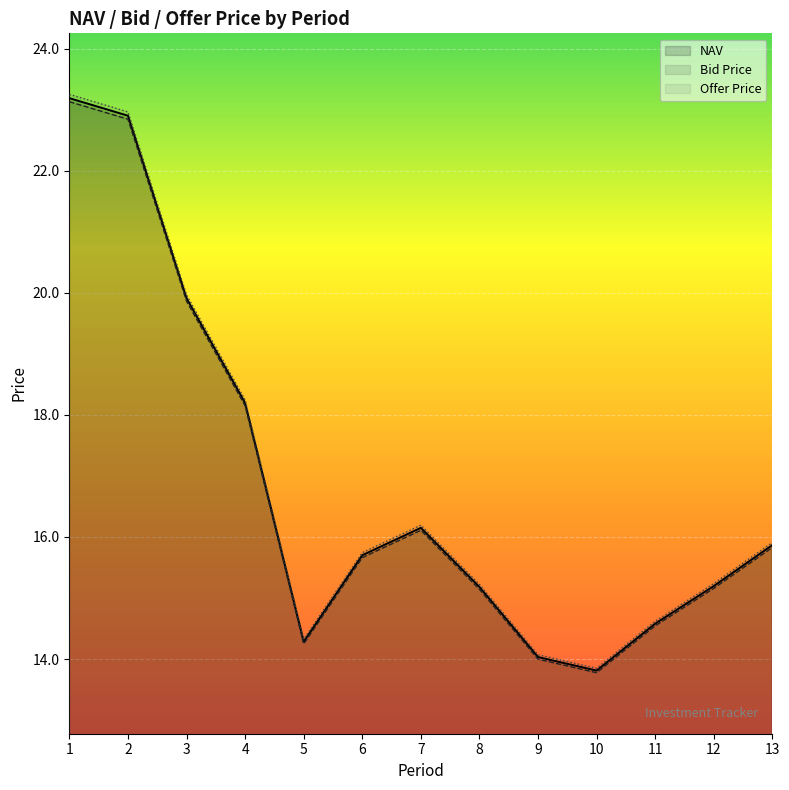

True or false: NAV and Offer Price cross at least once.

False